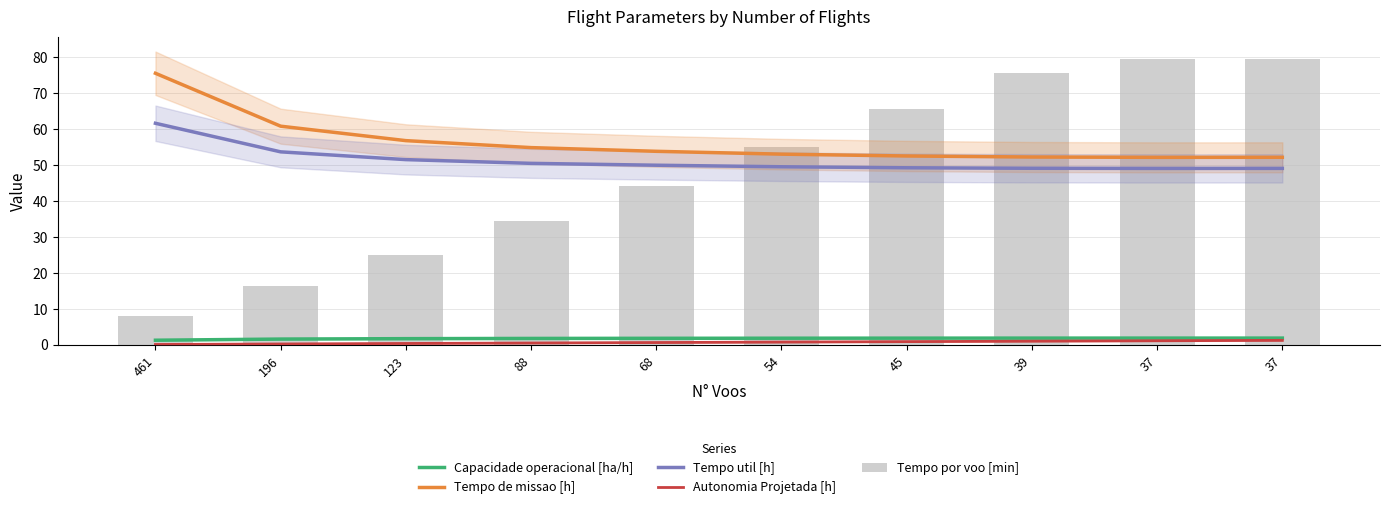

Reading right to left, extract all data points from this chart.

Capacidade operacional [ha/h]: 37=1.9	37=1.9	39=1.9	45=1.9	54=1.9	68=1.9	88=1.8	123=1.8	196=1.6	461=1.3
Tempo de missao [h]: 37=52.2	37=52.2	39=52.3	45=52.6	54=53.1	68=53.9	88=54.9	123=56.9	196=60.9	461=75.6
Tempo util [h]: 37=49.1	37=49.1	39=49.2	45=49.3	54=49.6	68=50.0	88=50.5	123=51.6	196=53.7	461=61.7
Autonomia Projetada [h]: 37=1.3	37=1.2	39=1.1	45=0.9	54=0.8	68=0.7	88=0.6	123=0.4	196=0.3	461=0.1
Tempo por voo [min]: 37=79.7	37=79.7	39=75.6	45=65.7	54=55.1	68=44.1	88=34.5	123=25.2	196=16.4	461=8.0